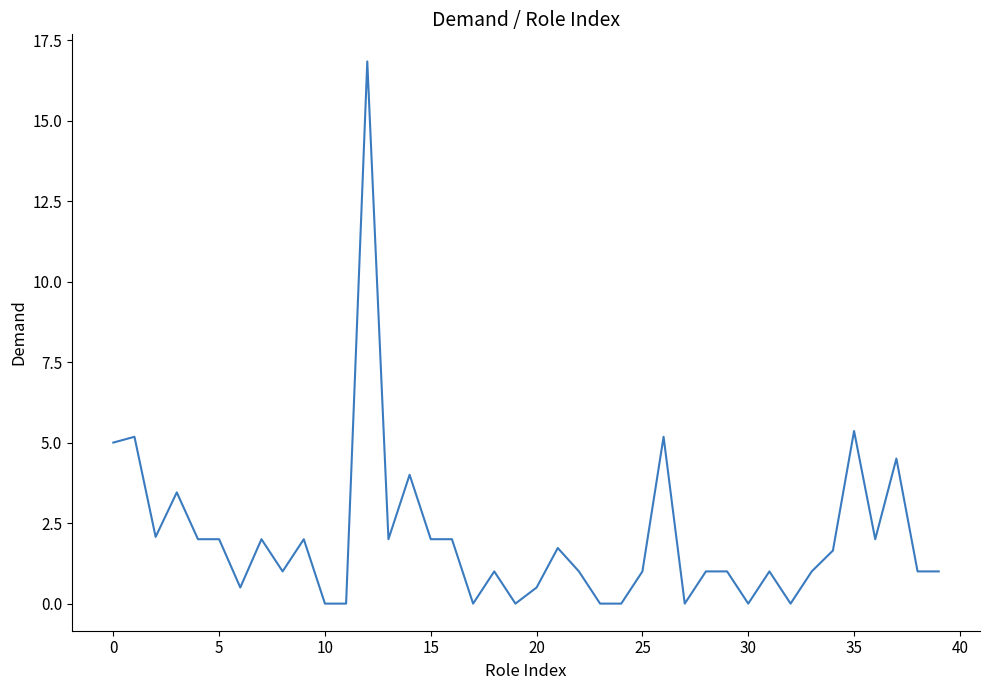

What is the difference between the maximum and minimum values?

16.8